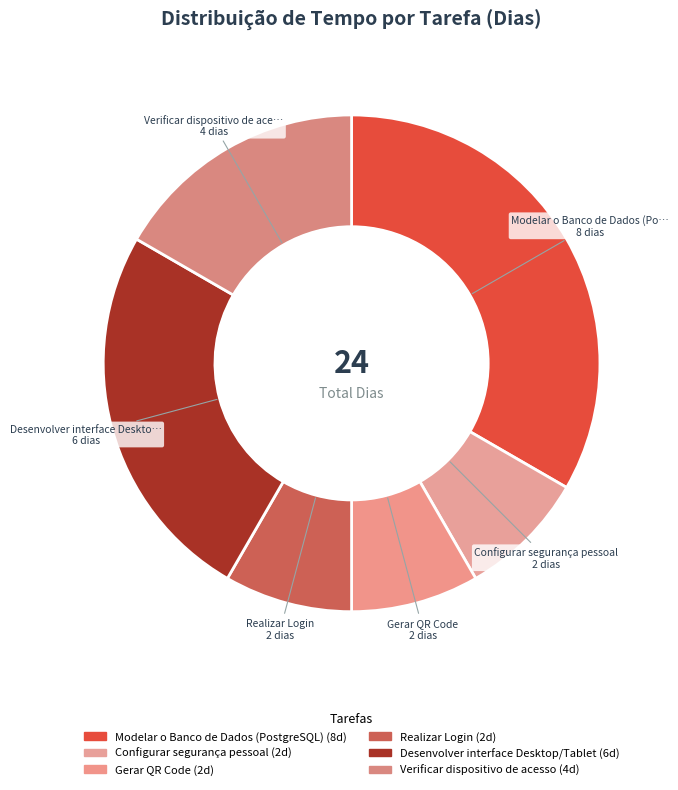

What is the largest slice in the pie chart?

Modelar o Banco de Dados (PostgreSQL)